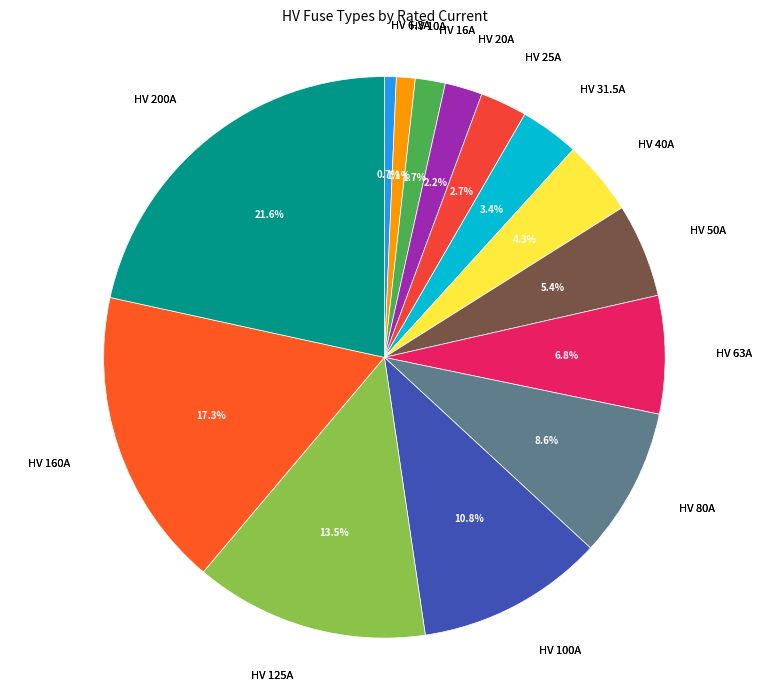

Which slice is the smallest?

HV 6.3A